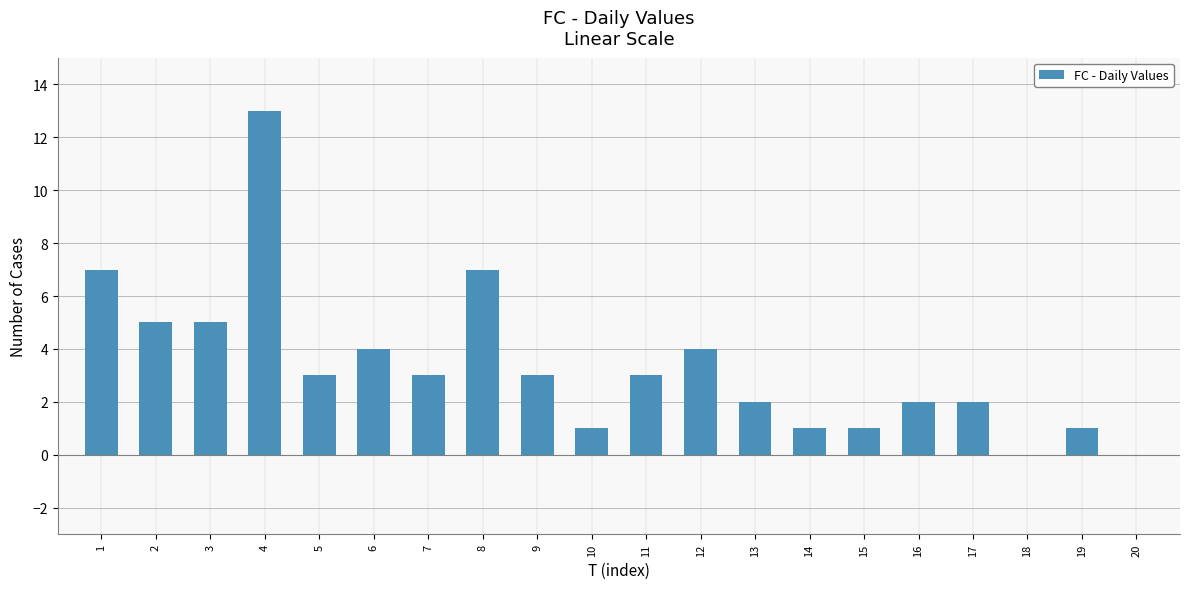

The value at 2 is 5. True or false?

True